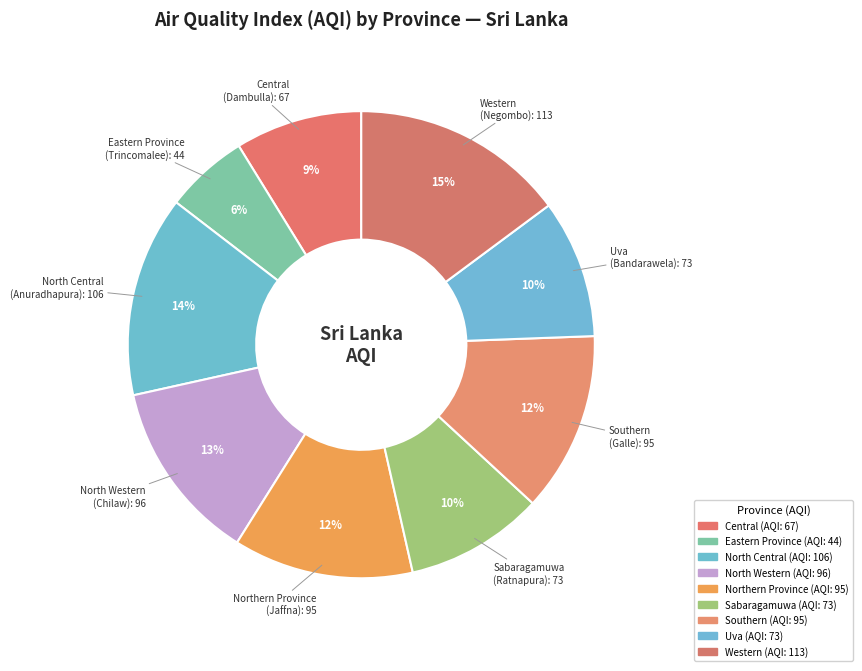

Is Southern the majority of the pie?

No